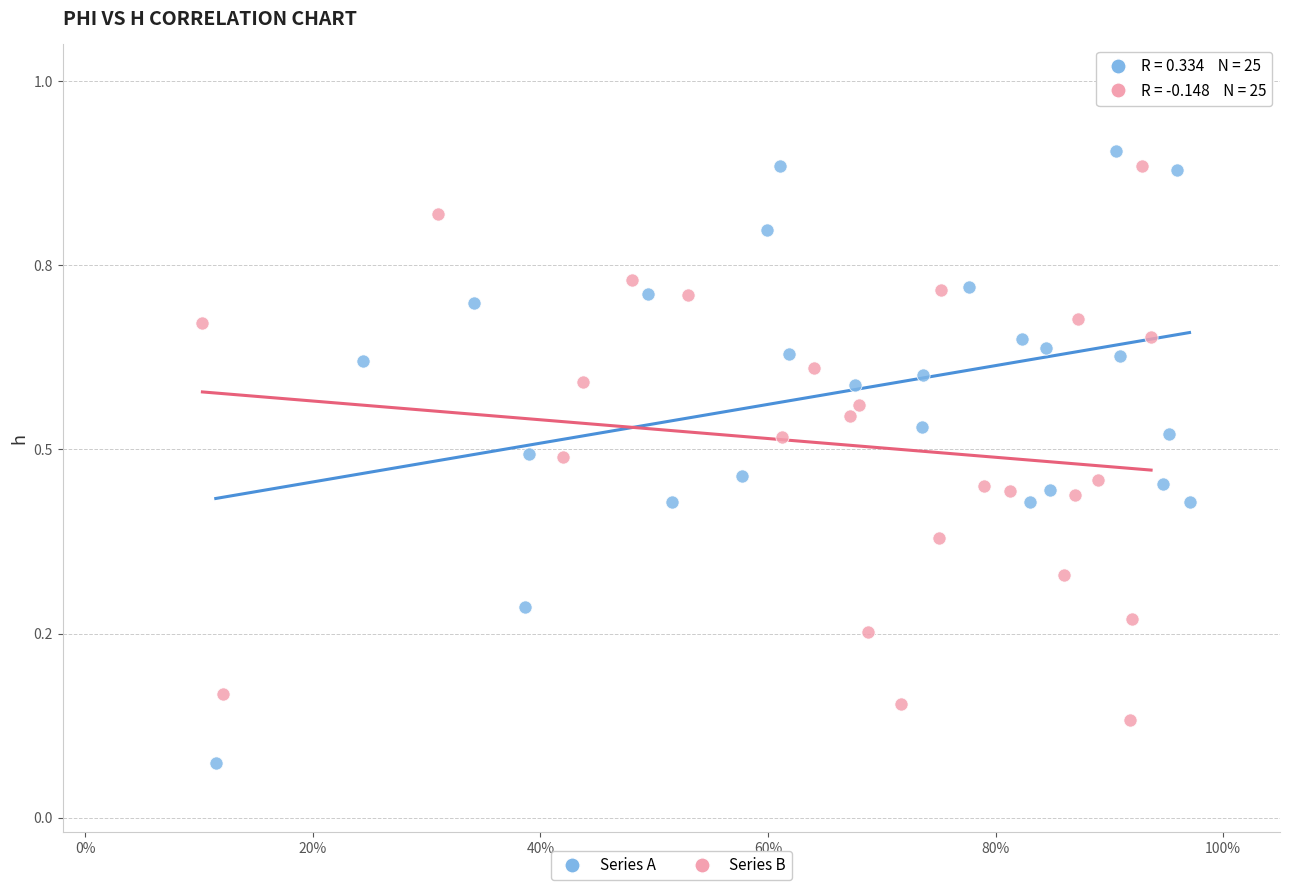

Which series has the widest spread of Y values?

Series A